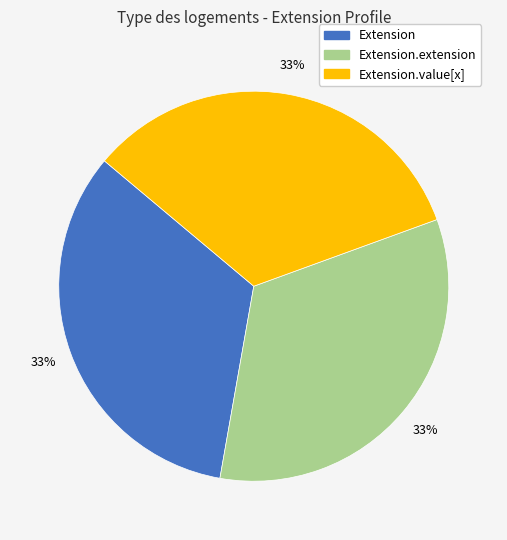

To the nearest percent, what is the average slice percentage?

33%